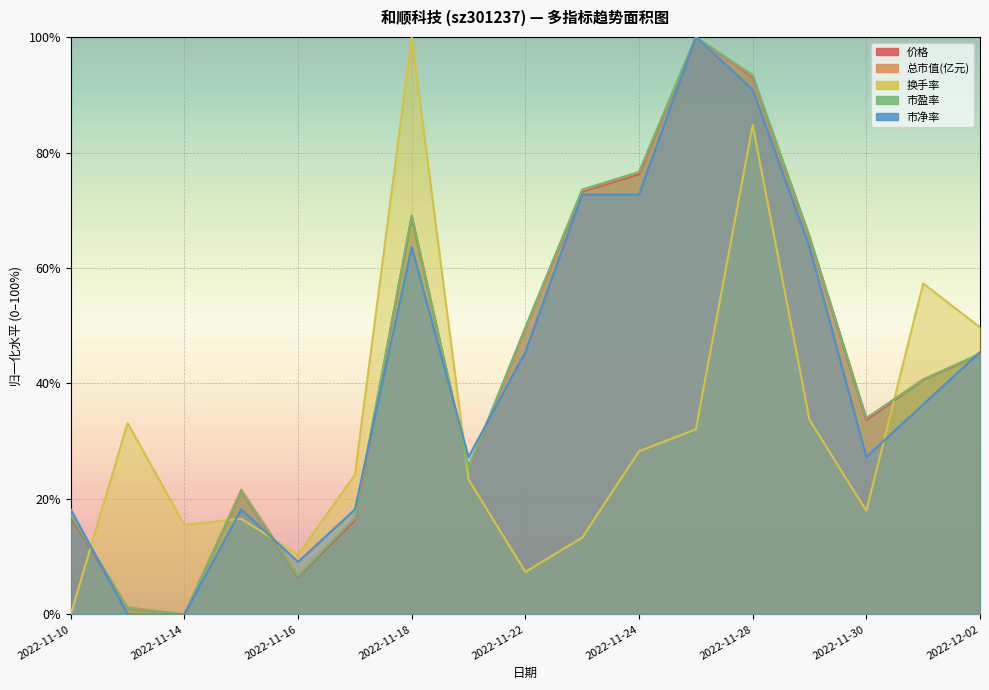

True or false: 总市值(亿元) and 市净率 cross at least once.

True